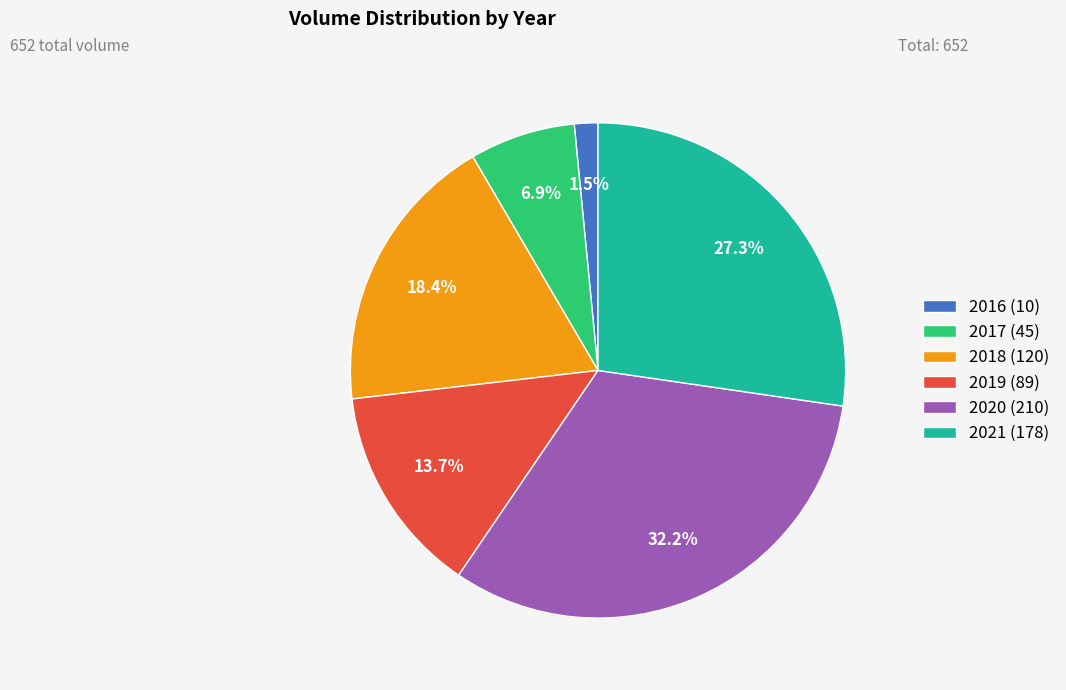

Which category has the smallest portion of the pie?

2016 (10)